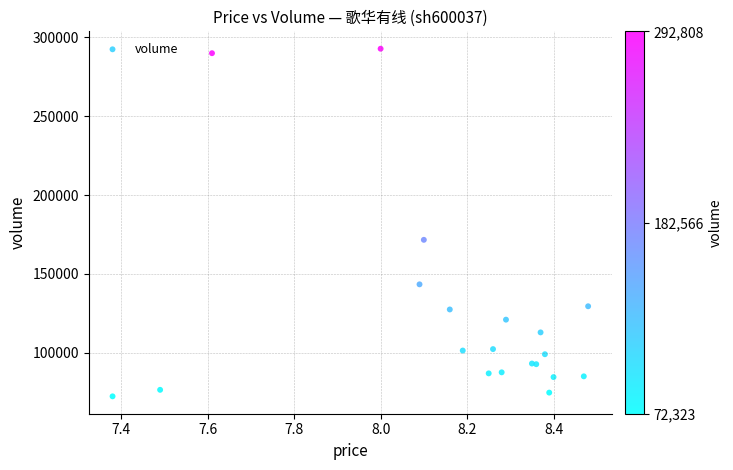

What Y value in the scatter plot is closest to 182565?

171594